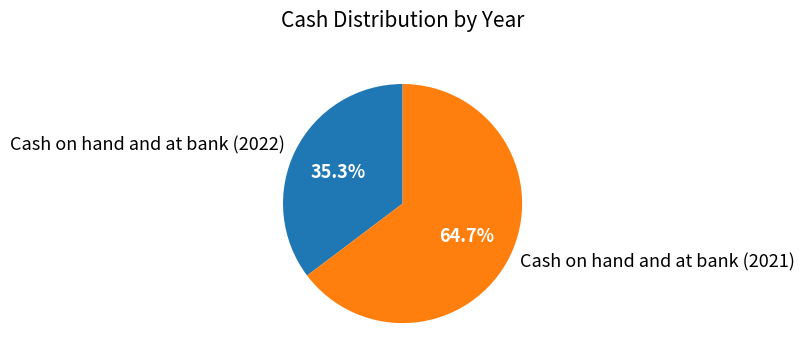

To the nearest percent, what is the difference between the Cash on hand and at bank (2022) and Cash on hand and at bank (2021) slice percentages?

29%